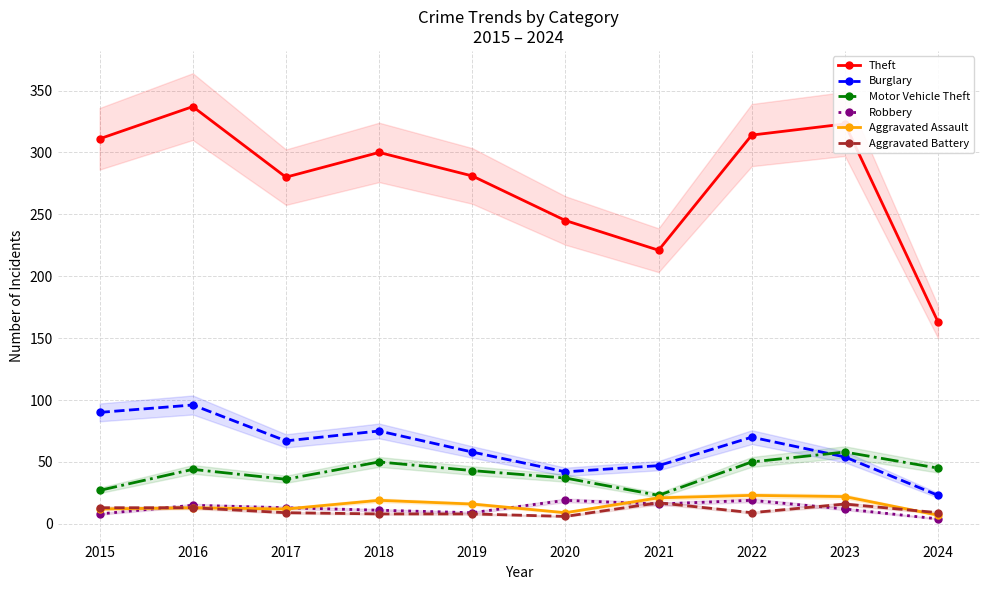

What are all the series names shown in the legend?

Theft, Burglary, Motor Vehicle Theft, Robbery, Aggravated Assault, Aggravated Battery